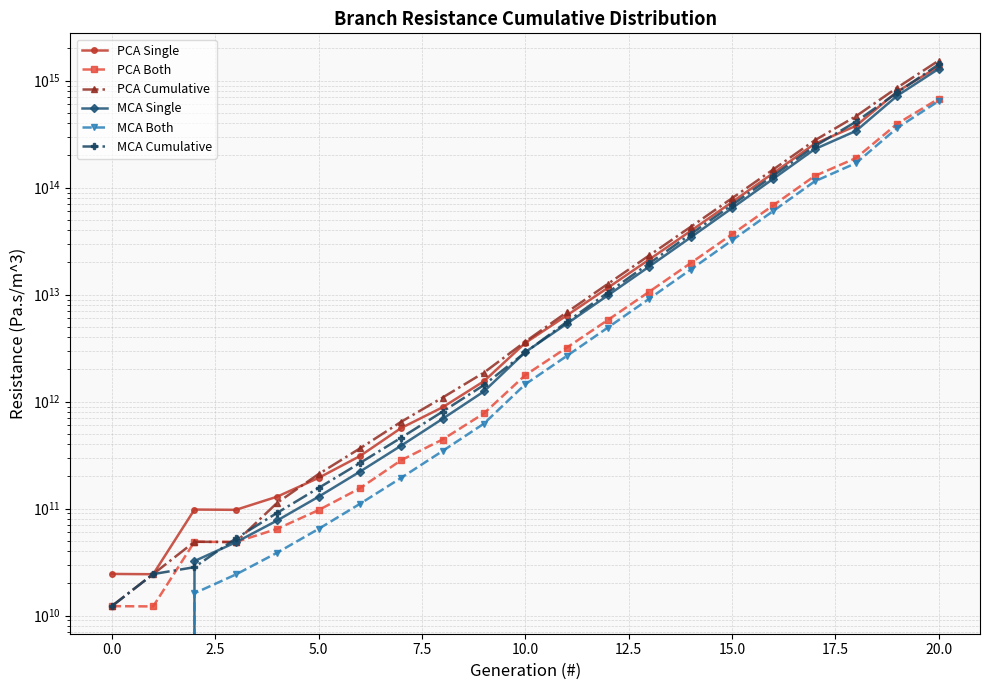

List the series in order of their peak value, highest first.

PCA Cumulative, MCA Cumulative, PCA Single, MCA Single, PCA Both, MCA Both